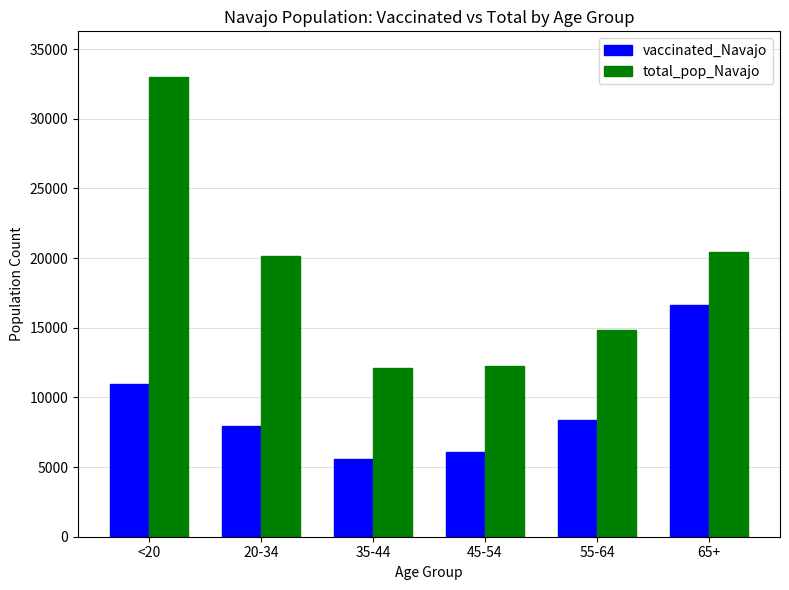

What is the total value across all series at 20-34?

28110